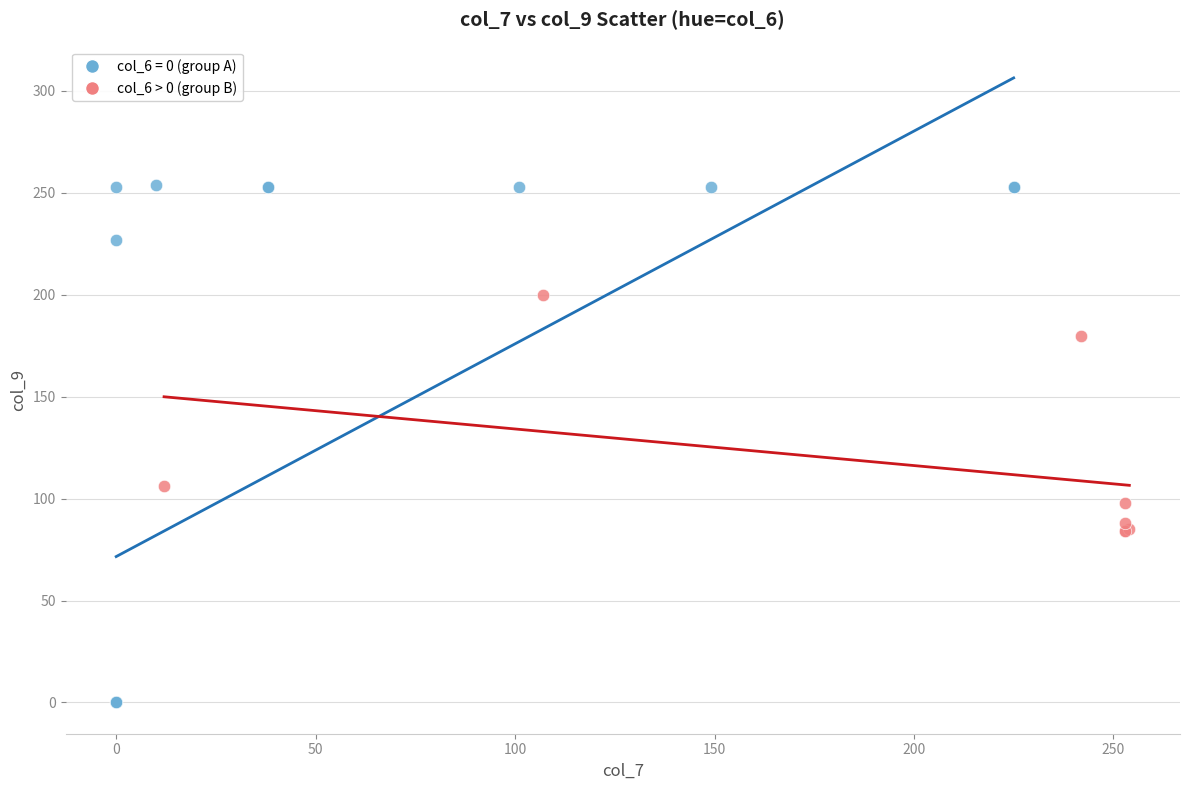

Which series reaches the minimum Y coordinate?

col_6 = 0 (group A)